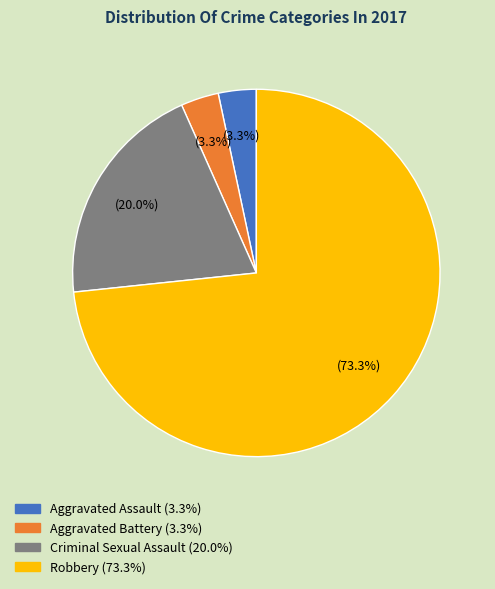

True or false: Aggravated Assault accounts for 3% of the total.

True